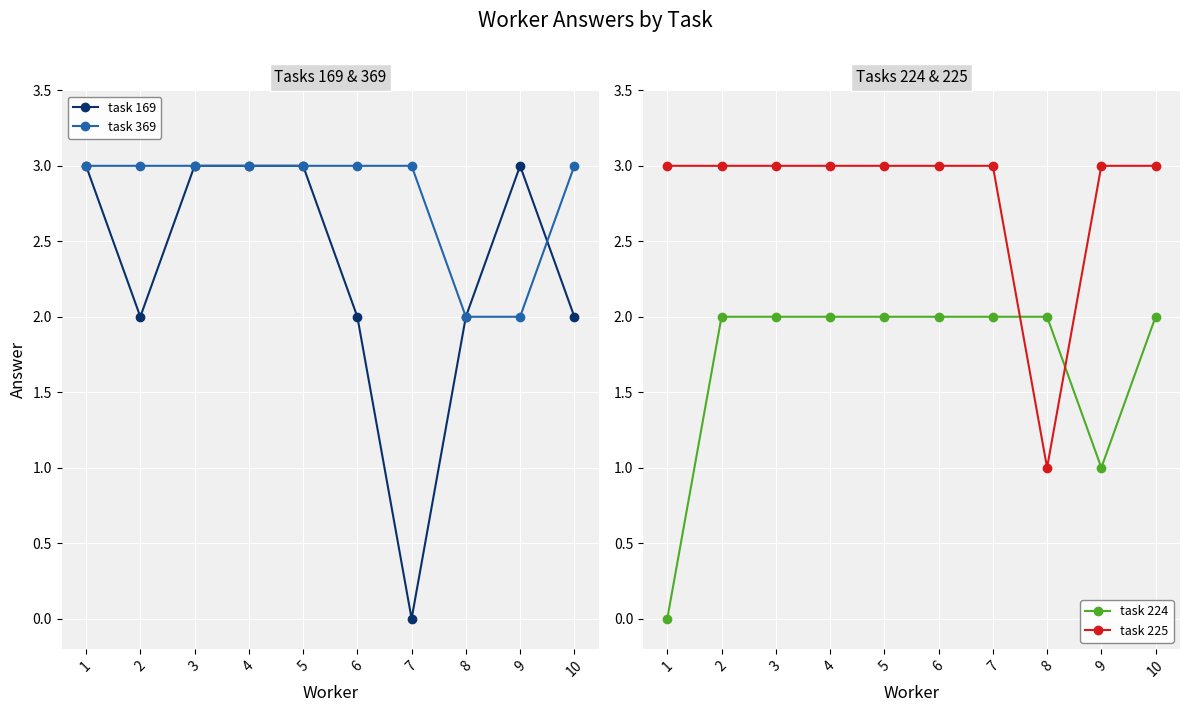

What is the difference between the highest and lowest values at 5?

1